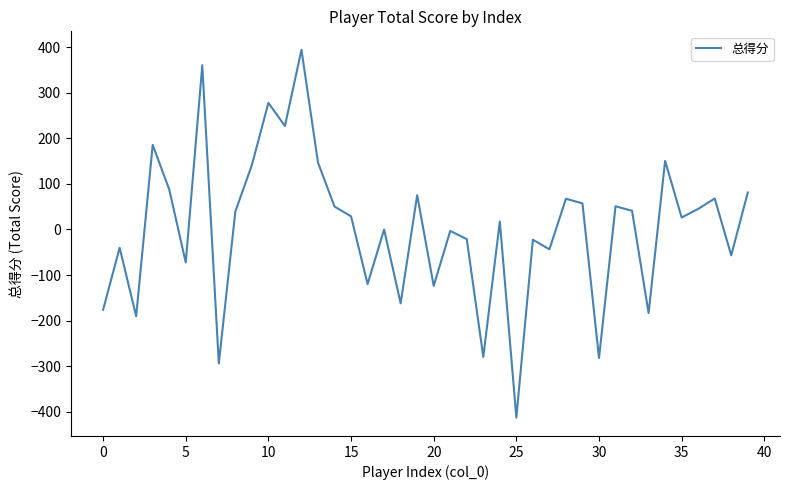

True or false: the data has more than 2 interior local peaks.

True